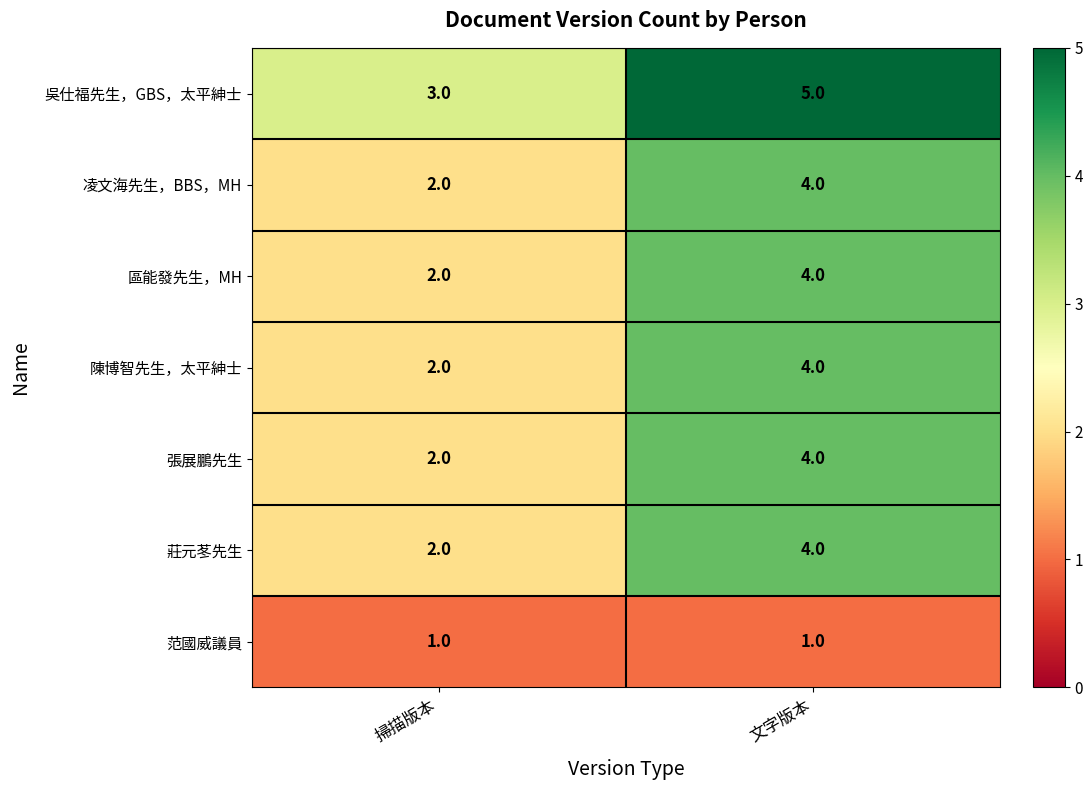

At which label is 莊元苳先生 closest to 3?

掃描版本